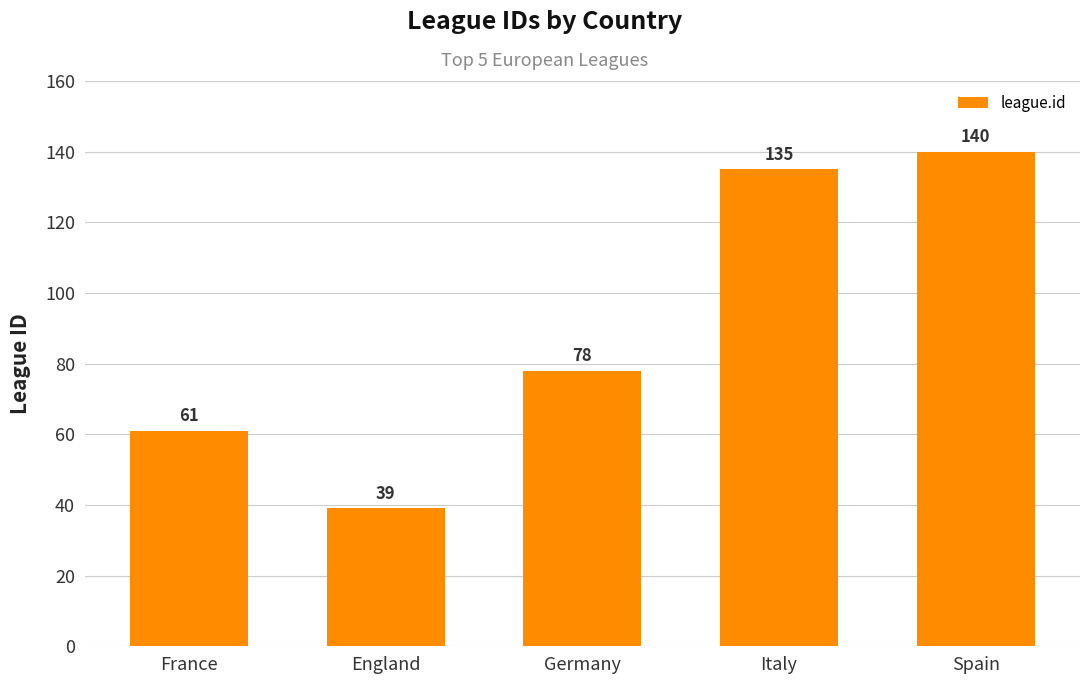

How many values are below 78?

2